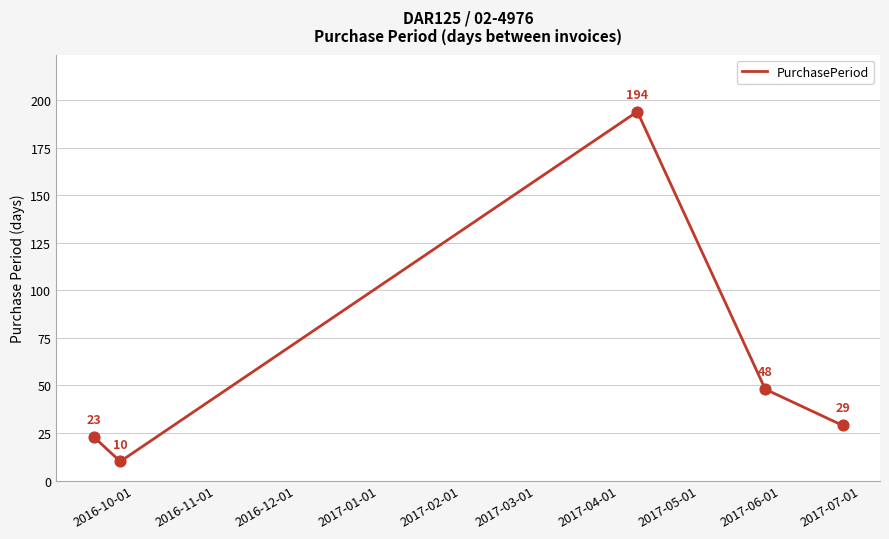

What is the difference between the maximum and minimum values?

184